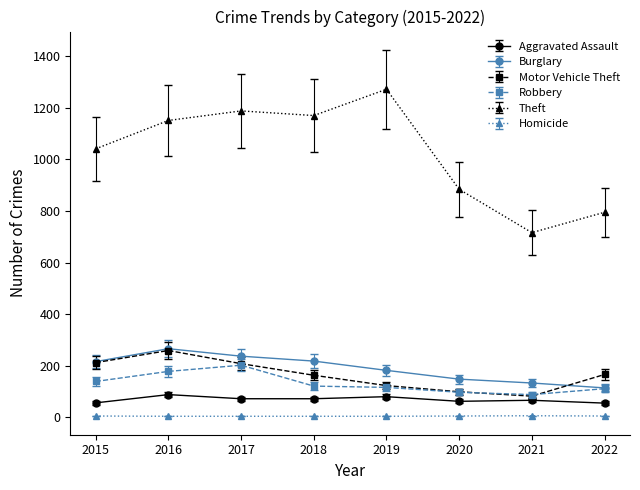

What is the lowest value of the Theft series?

716